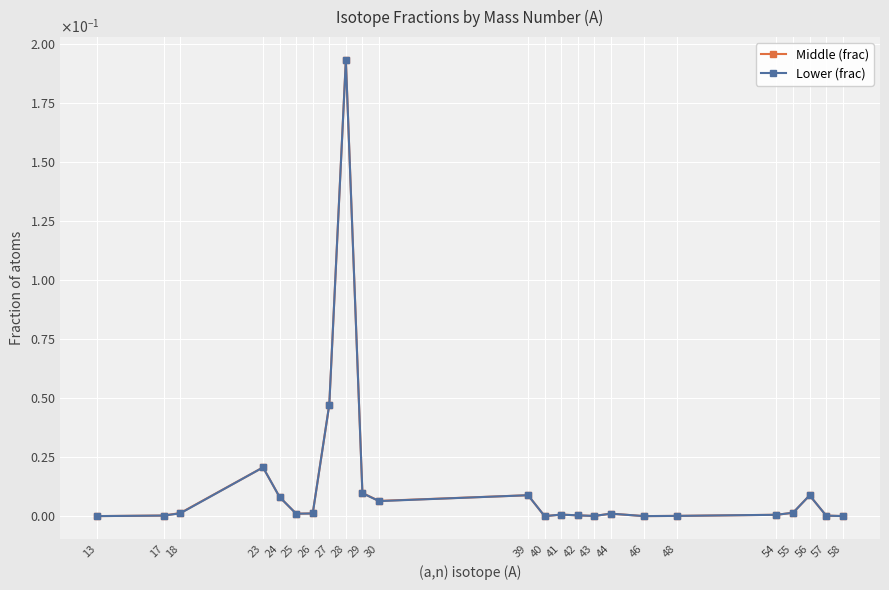

What are all the series names shown in the legend?

Middle (frac), Lower (frac)